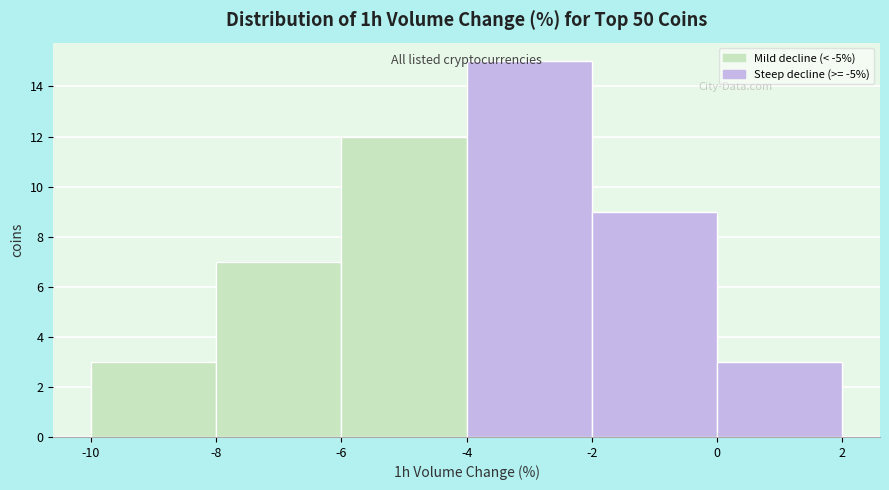

Reading left to right, transcribe this chart: for each bar, give the range it covers on the x-axis and its height. The values are not printed on the chart, so give them approximately, as read against the axis.

-10 to -8: 3
-8 to -6: 7
-6 to -4: 12
-4 to -2: 15
-2 to 0: 9
0 to 2: 3